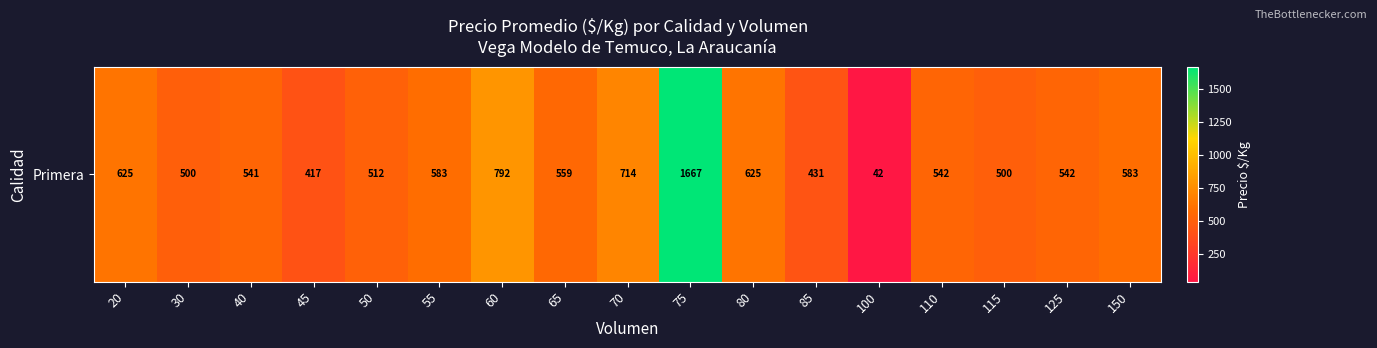

Reading right to left, extract all data points from this chart.

583.0	542.0	500.0	542.0	42.0	431.7	625.0	1667.0	714.0	559.7	792.0	583.0	512.5	417.0	541.7	500.0	625.0